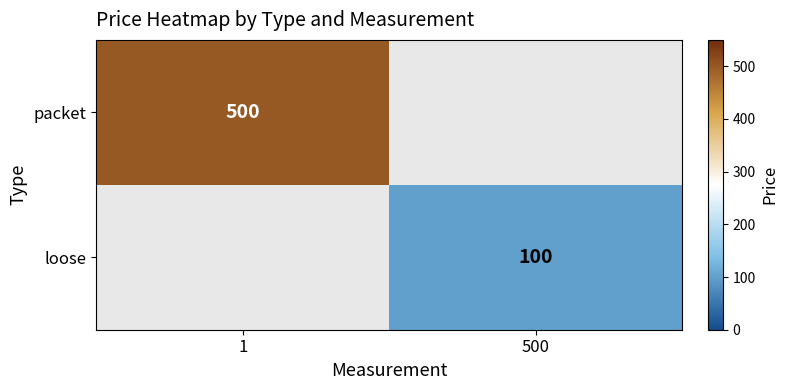

Is the value of packet at 1 greater than the value of loose at 500?

Yes